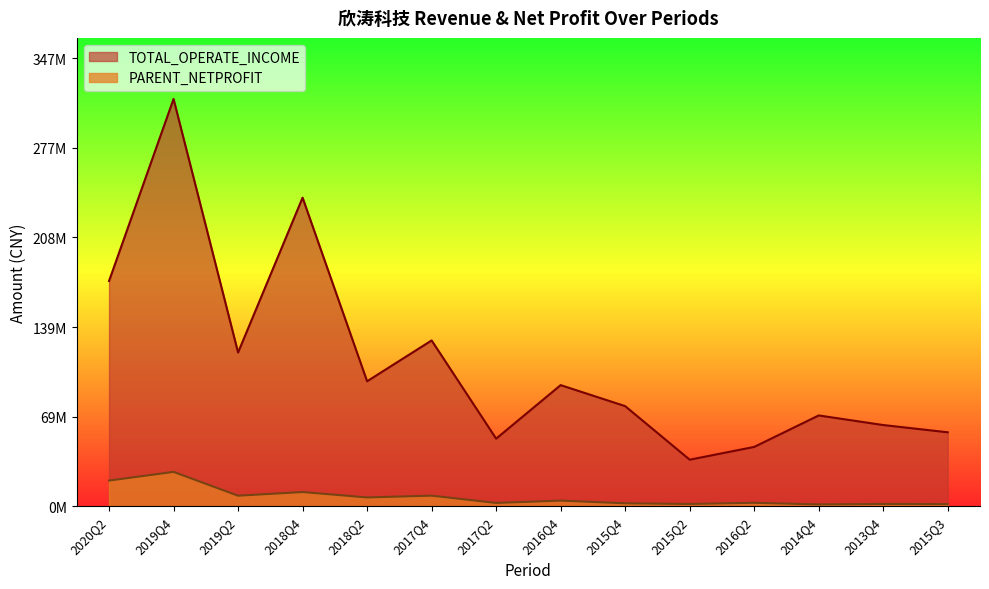

What is the label of the 9th point from the left?

2015Q4